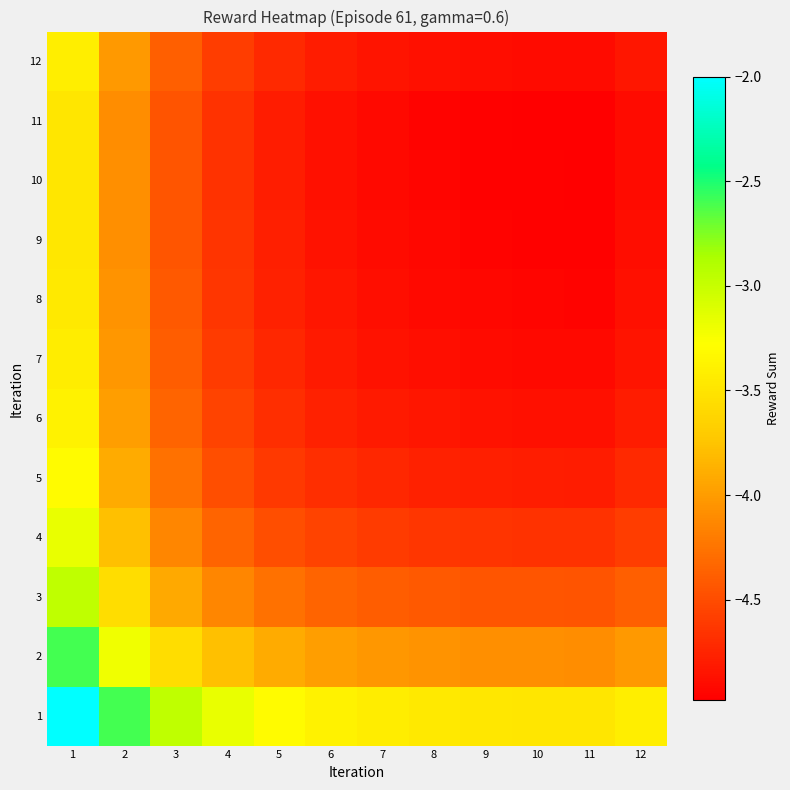

At which category does the chart reach its minimum across all series?

11